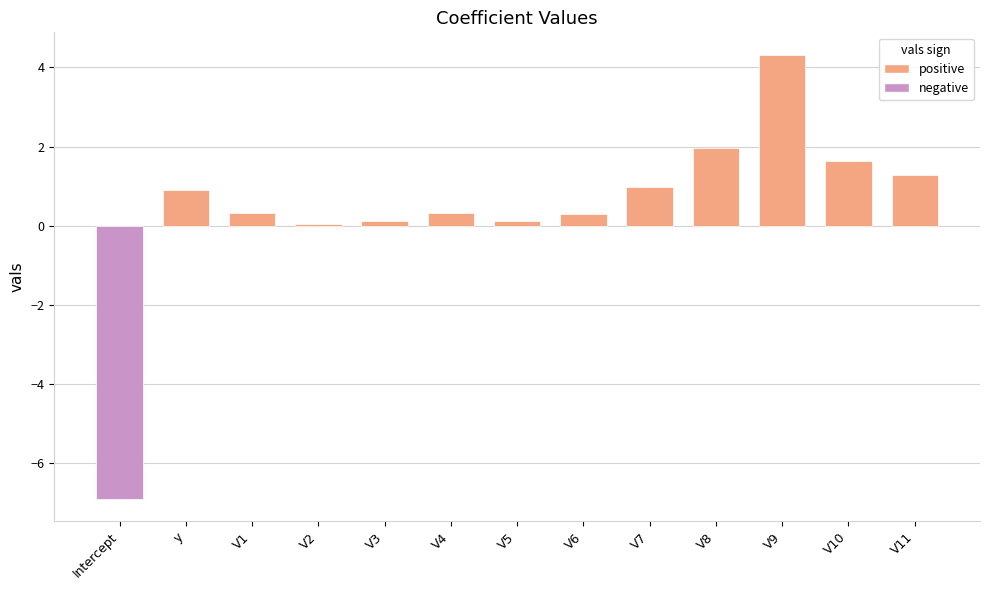

What is the sum of the values at V5 and V11?

1.4